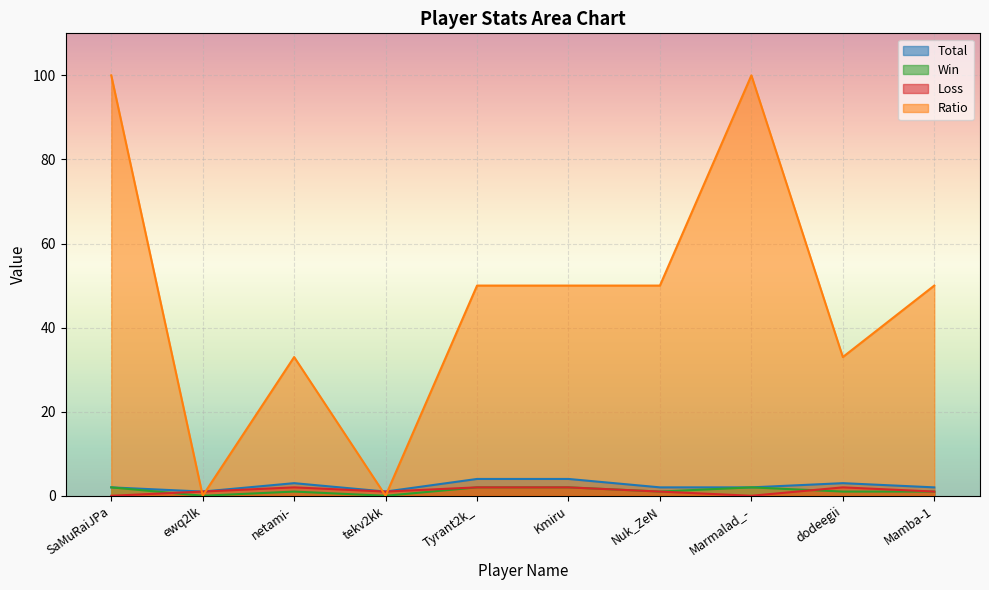

True or false: Ratio and Loss cross at least once.

True